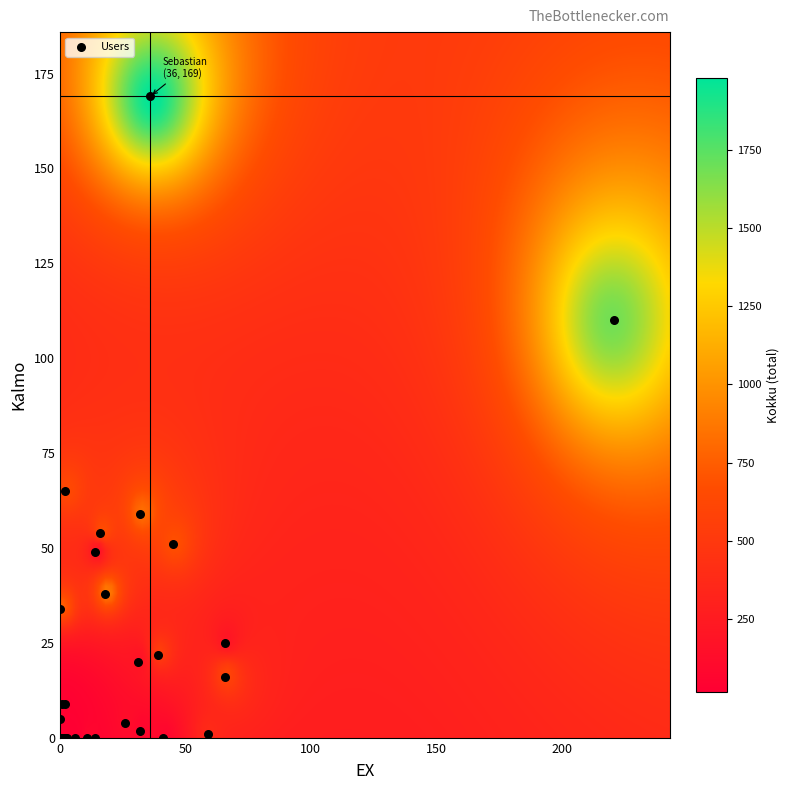

What Y value in the scatter plot is closest to 84?

65